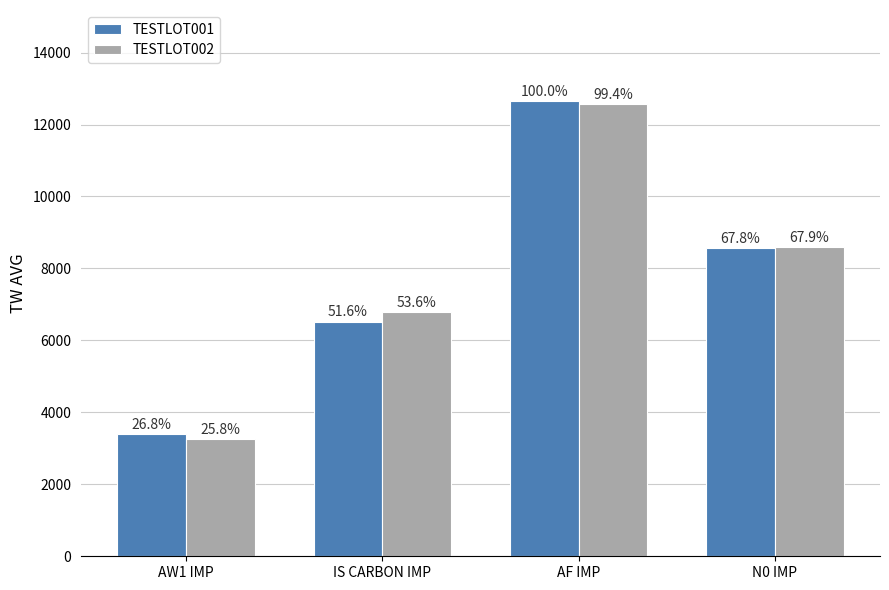

How many bars are there in total?

8